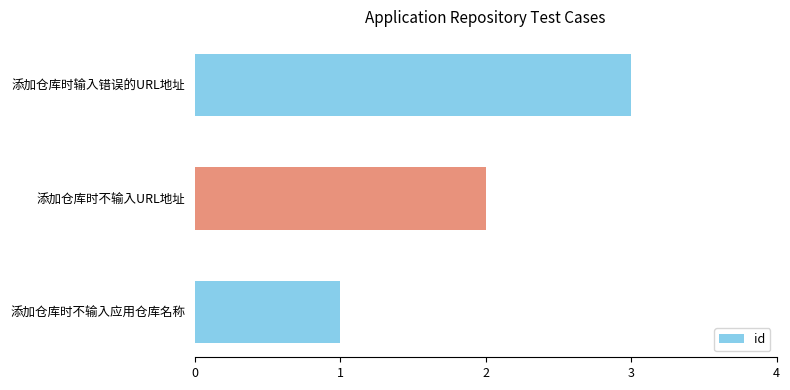

What is the greatest value displayed?

3